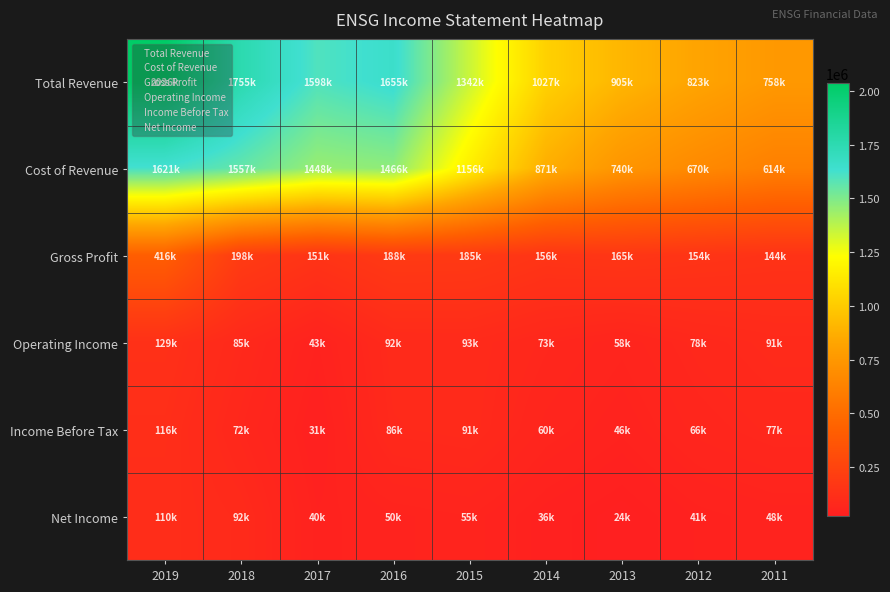

What is the difference between the highest and lowest values at 2015?

1286400